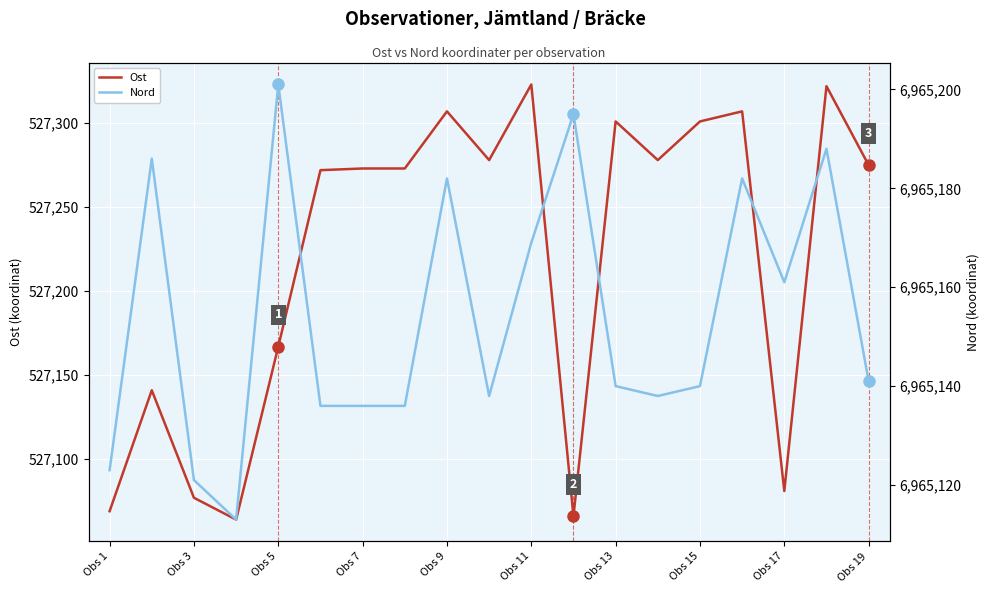

What is the smallest value displayed?

527064